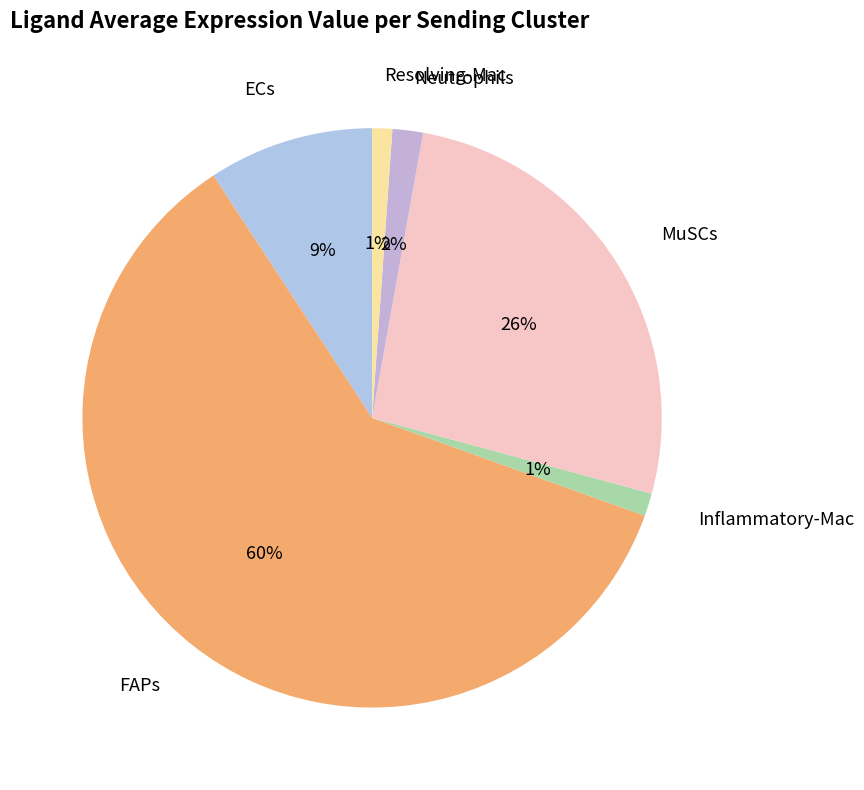

Count the number of slices in the pie.

6